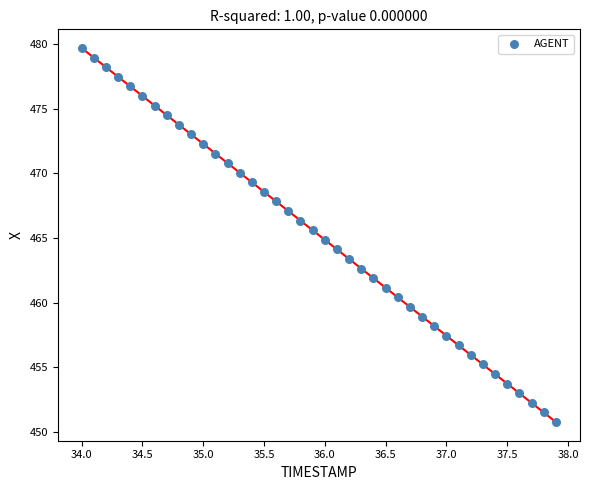

What is the range of X values (max minus min)?

3.9